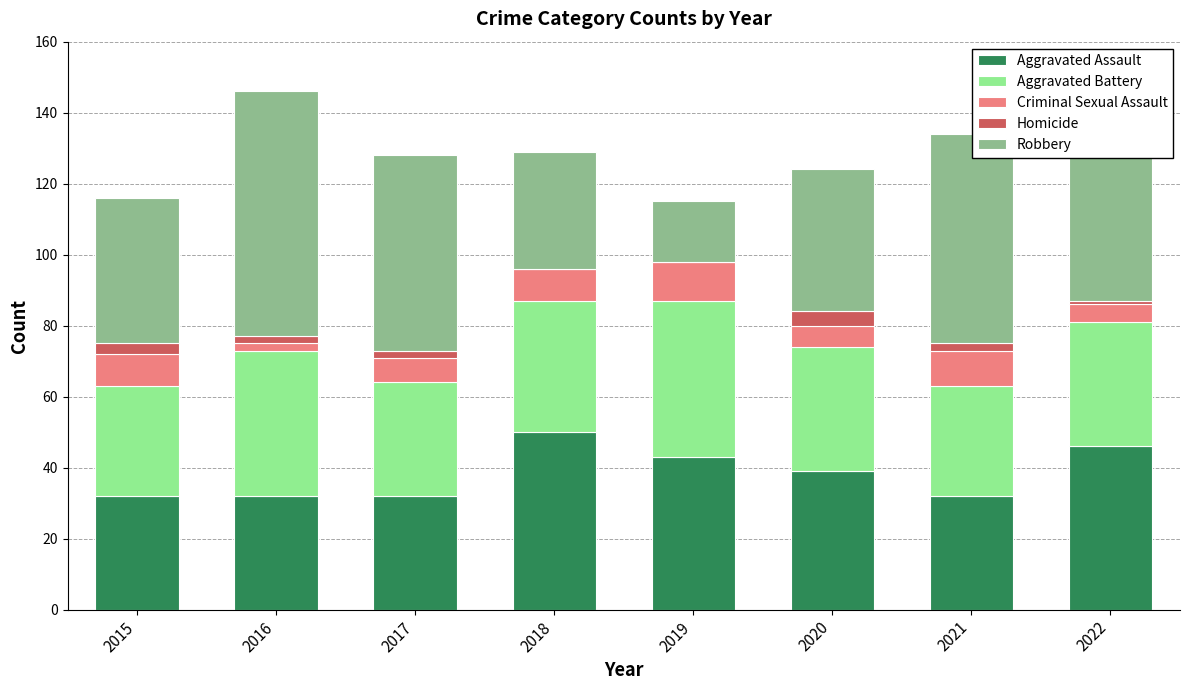

The value of Aggravated Assault at 2020 is 14. True or false?

False